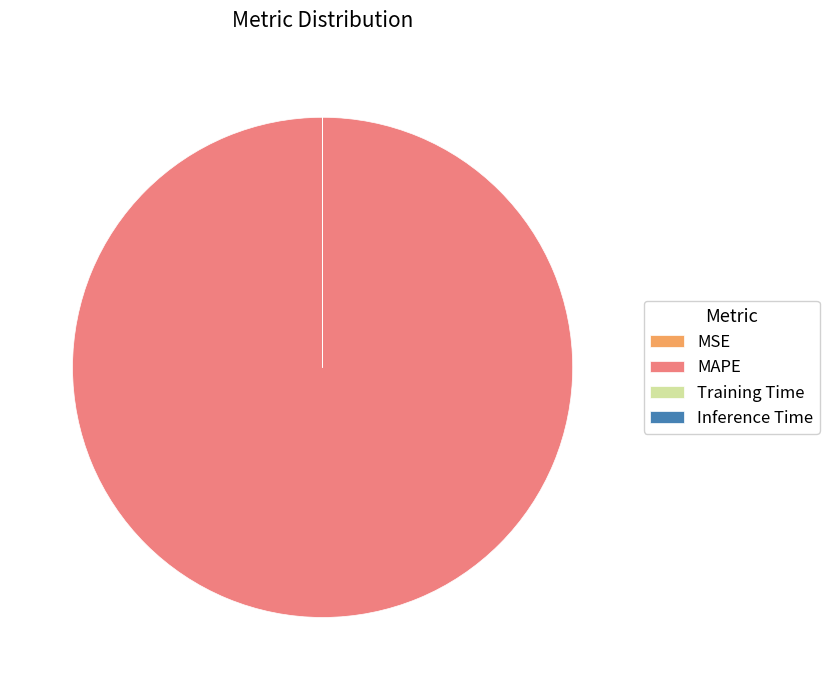

True or false: MAPE accounts for 89% of the total.

False